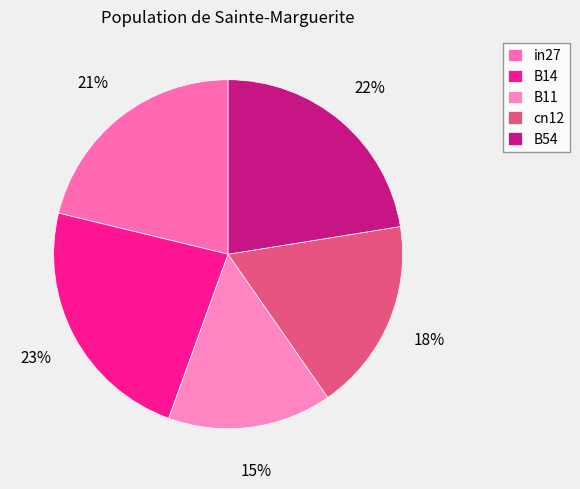

To the nearest percent, what portion does B14 represent?

23%